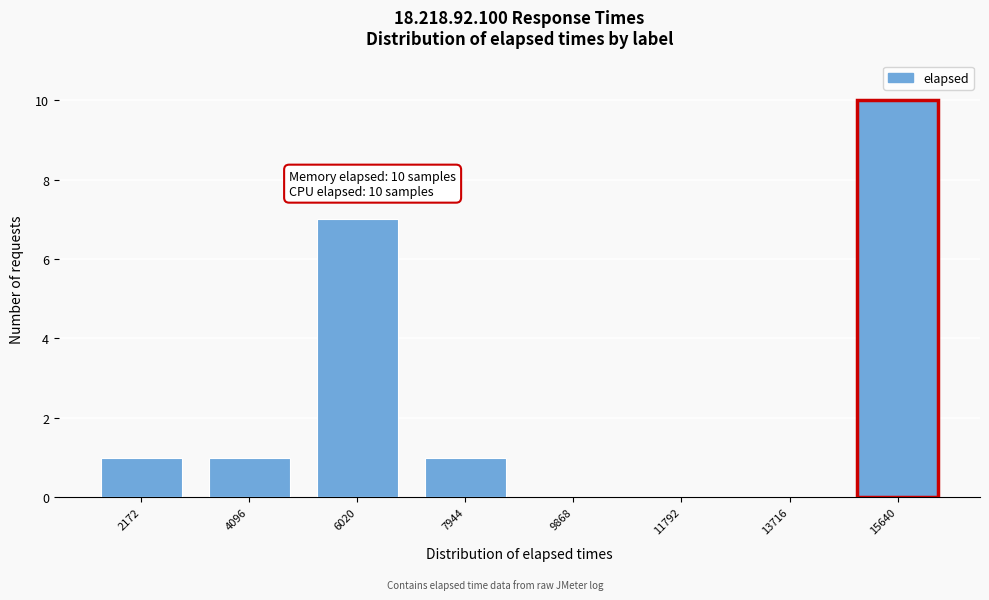

Reading left to right, extract all data points from this chart.

2172=1	4096=1	6020=7	7944=1	9868=0	11792=0	13716=0	15640=10